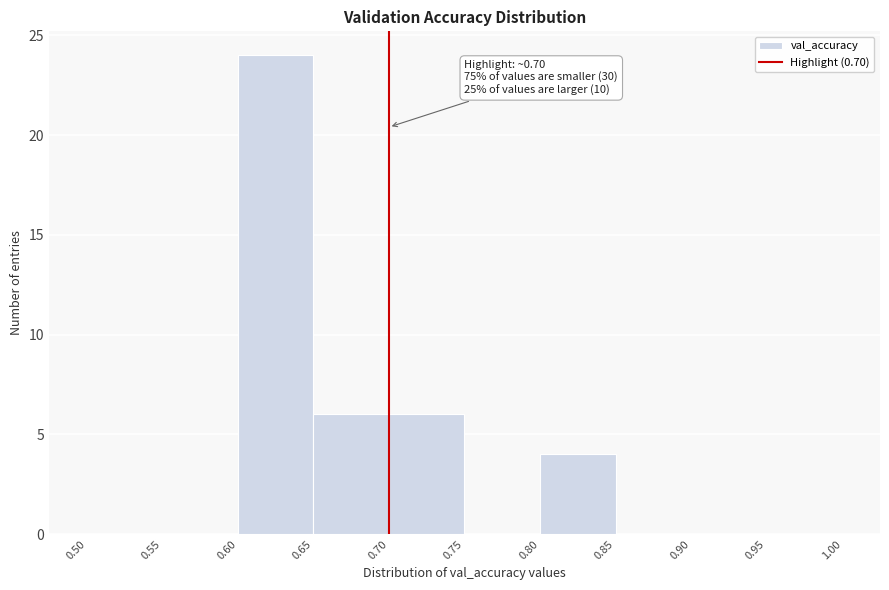

Which range on the x-axis has the tallest bar?

0.60 to 0.65